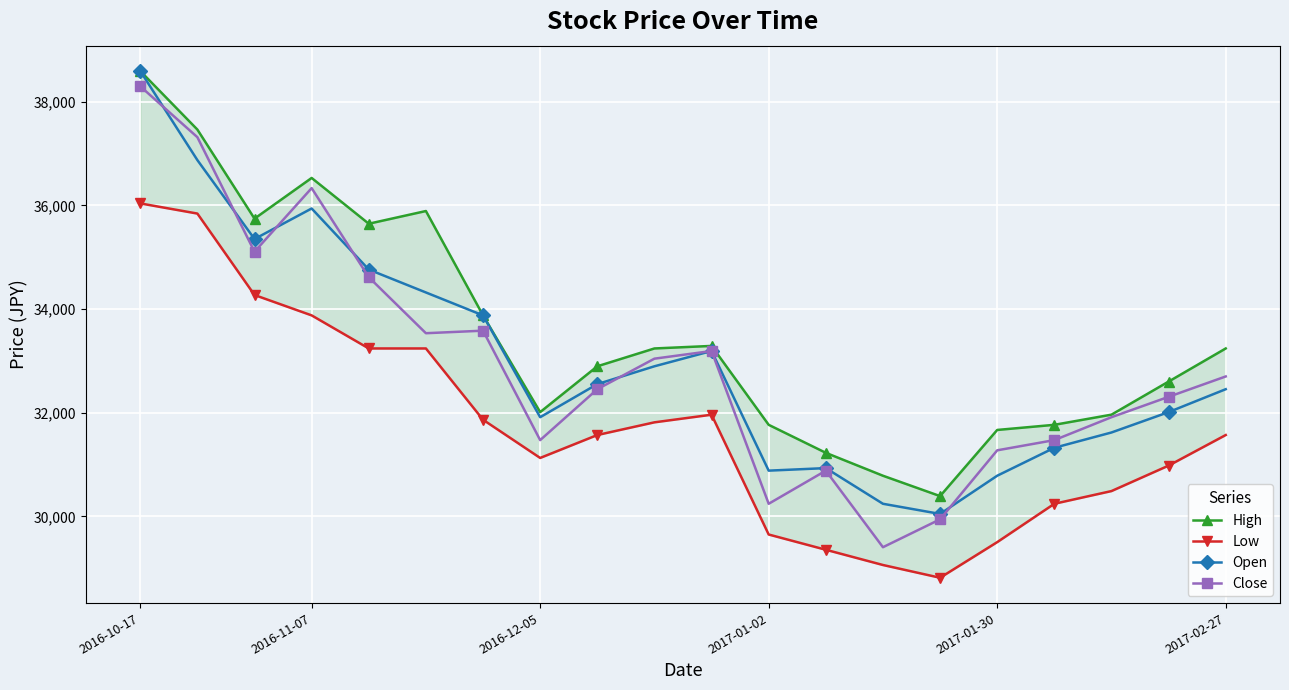

Rank the series by their maximum value, from highest to lowest.

High, Open, Close, Low